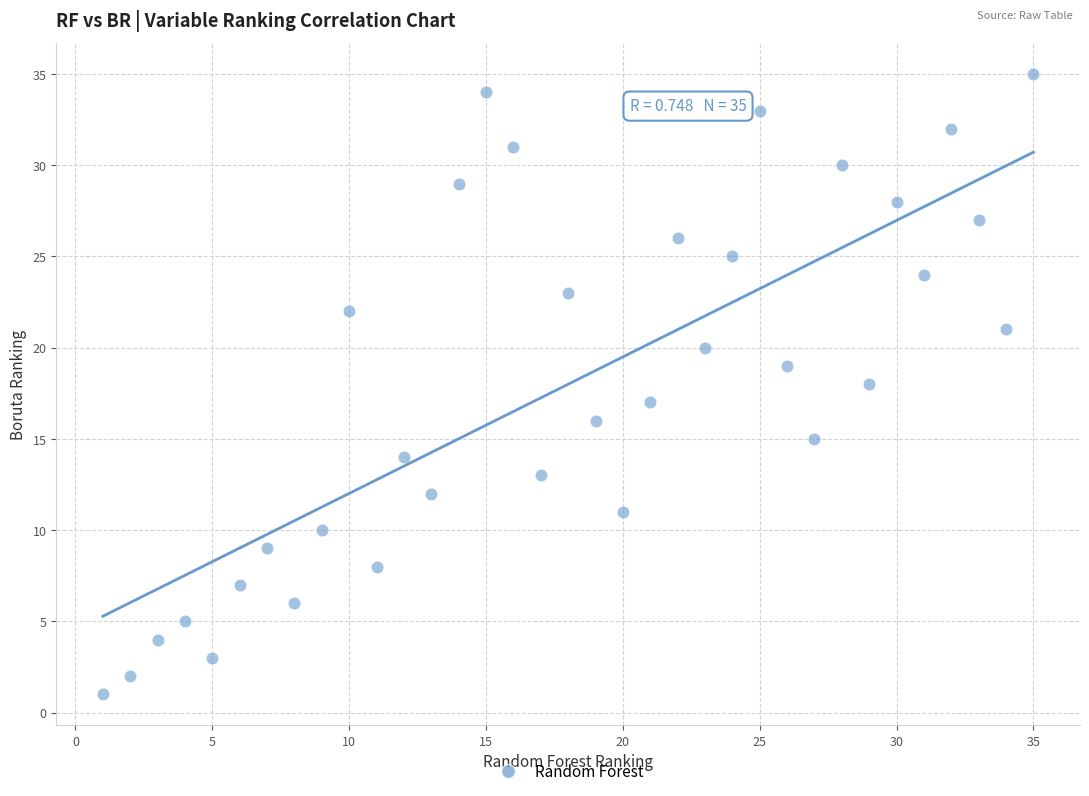

What is the range of X values (max minus min)?

34